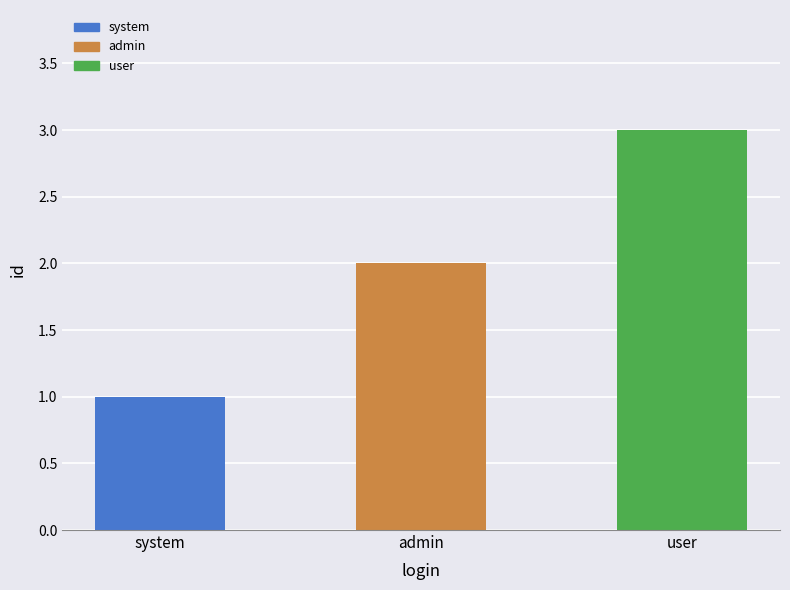

What is the label of the 2nd bar from the right?

admin